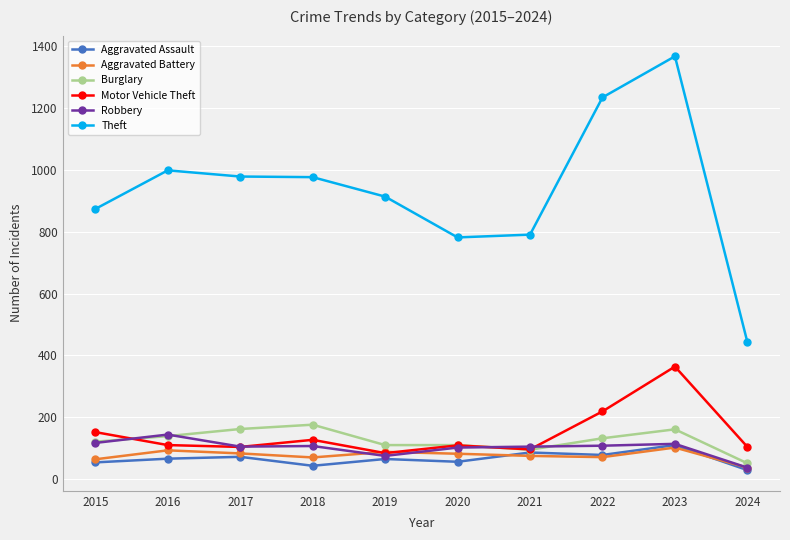

What is the value of the Theft point at the 5th from the left?

914